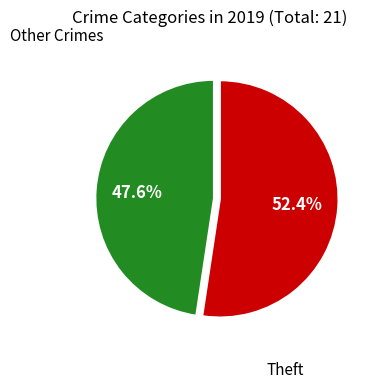

To the nearest percent, what is the difference between the largest and smallest slice percentages?

5%